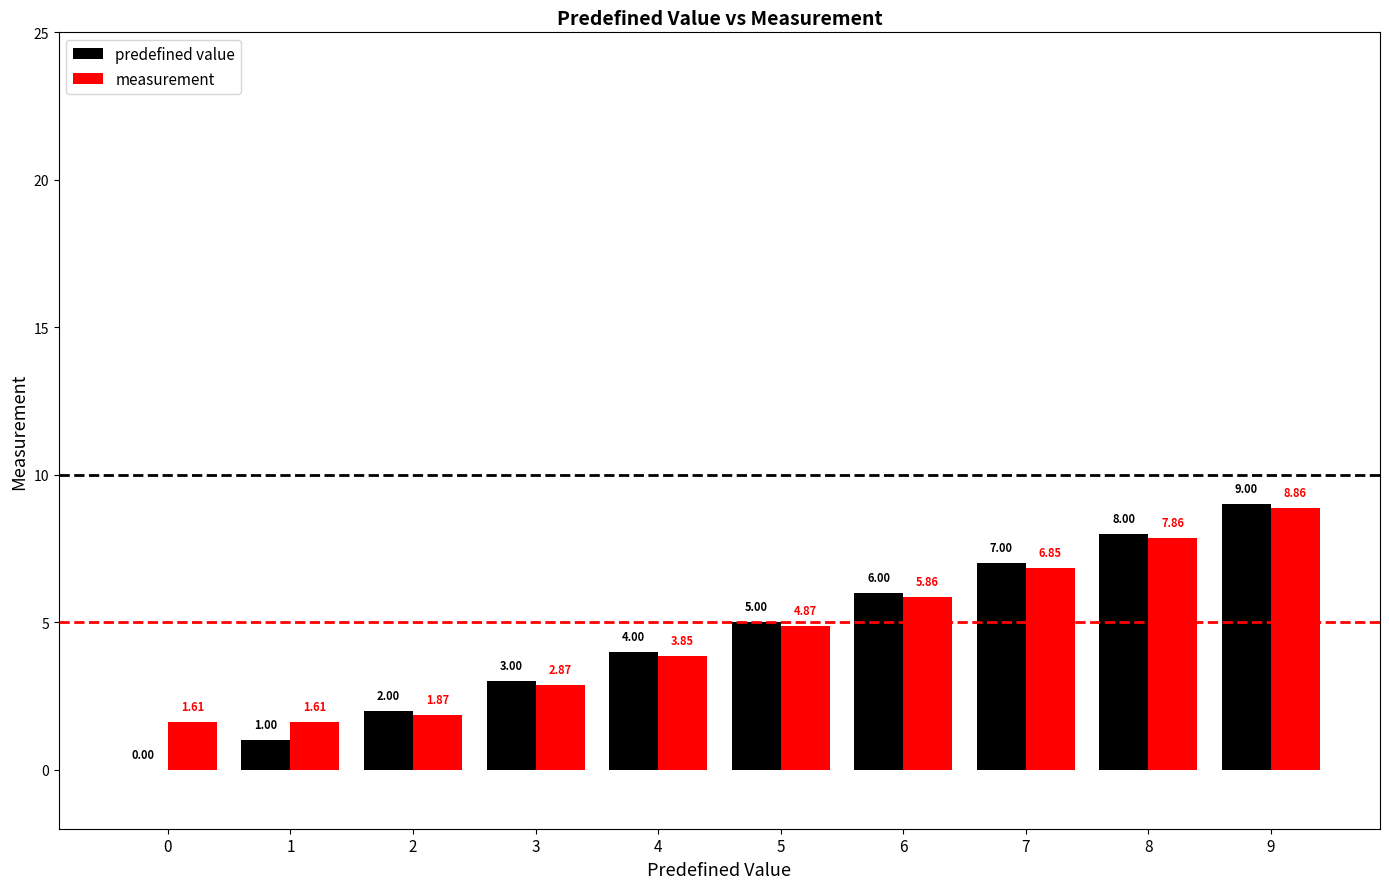

Is the value of predefined value at 0 greater than the value of measurement at 6?

No